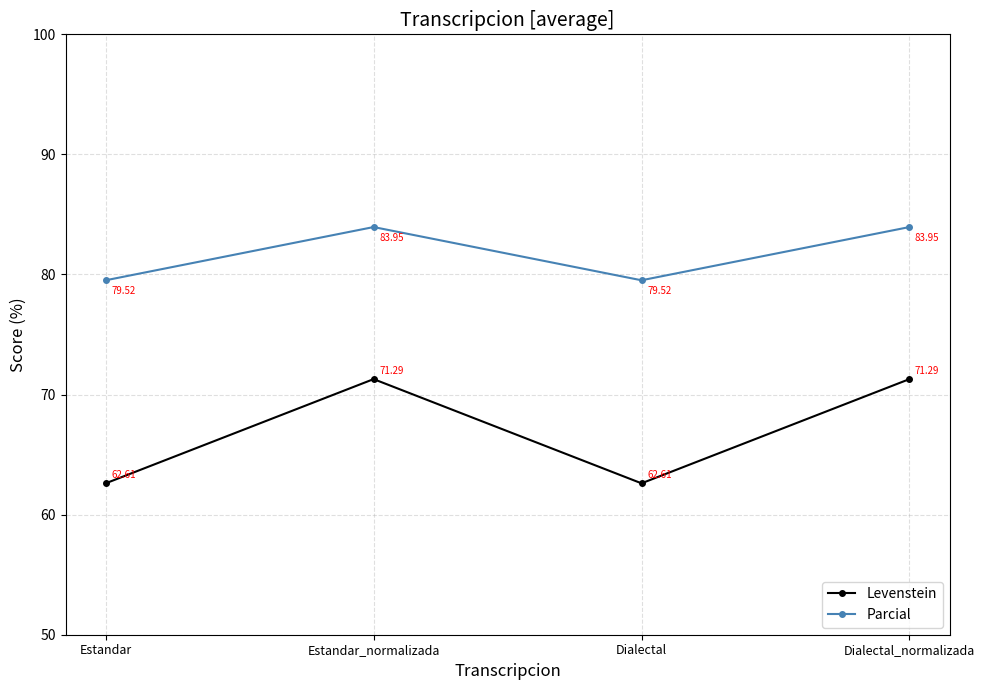

True or false: Levenstein has a value of 62.6 at Dialectal.

True